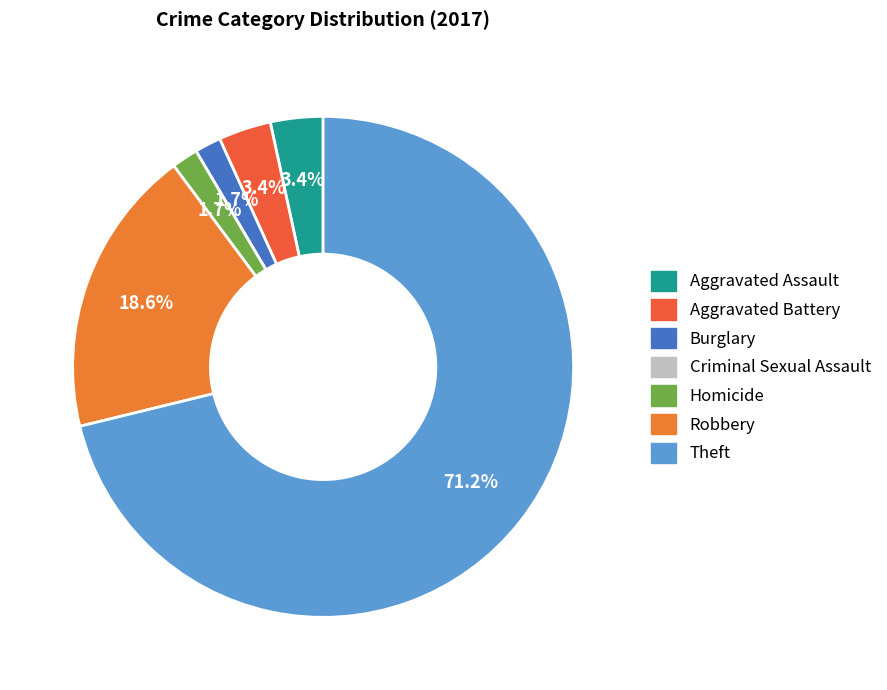

Which category accounts for the majority?

Theft